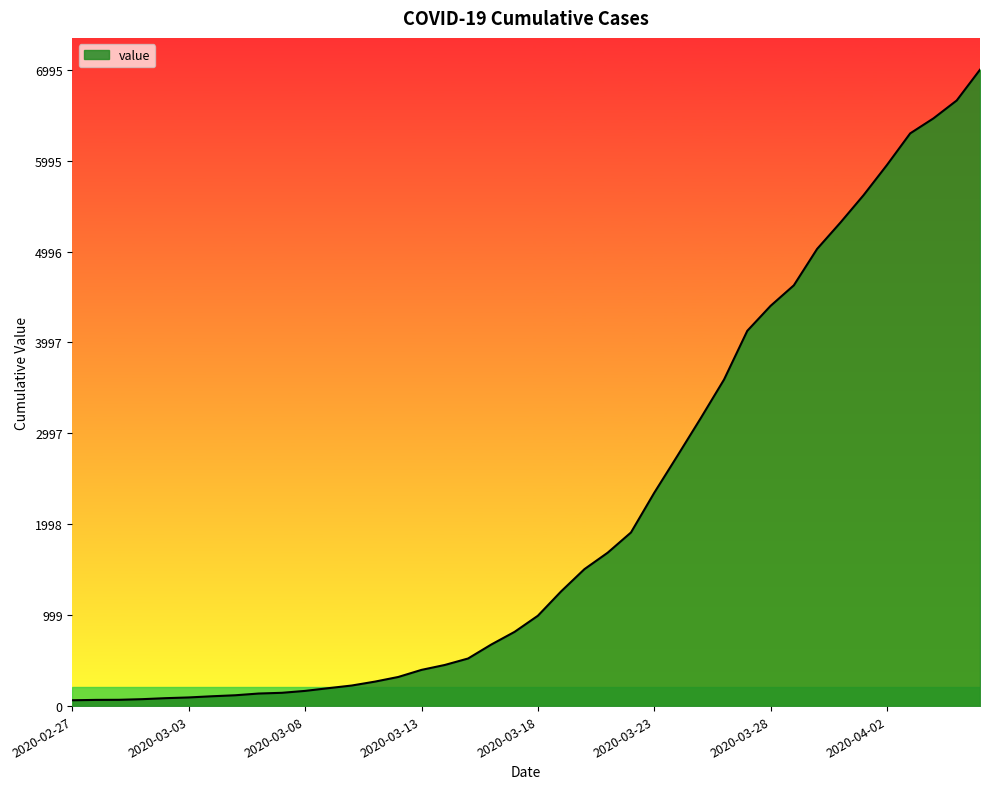

What is the difference between the maximum and minimum values?

6931